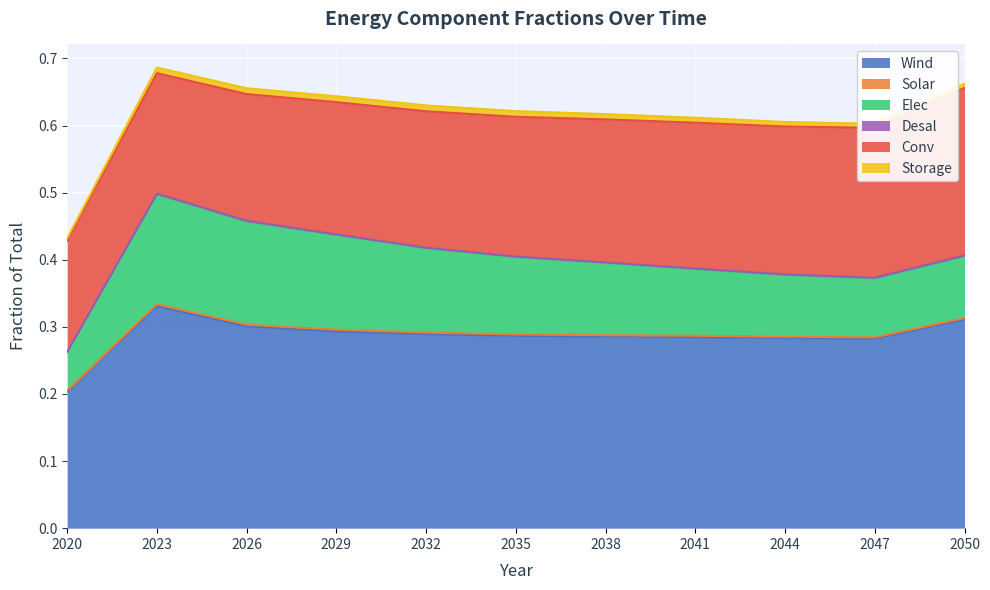

Is it true that Desal equals 0.0 at 2038?

False